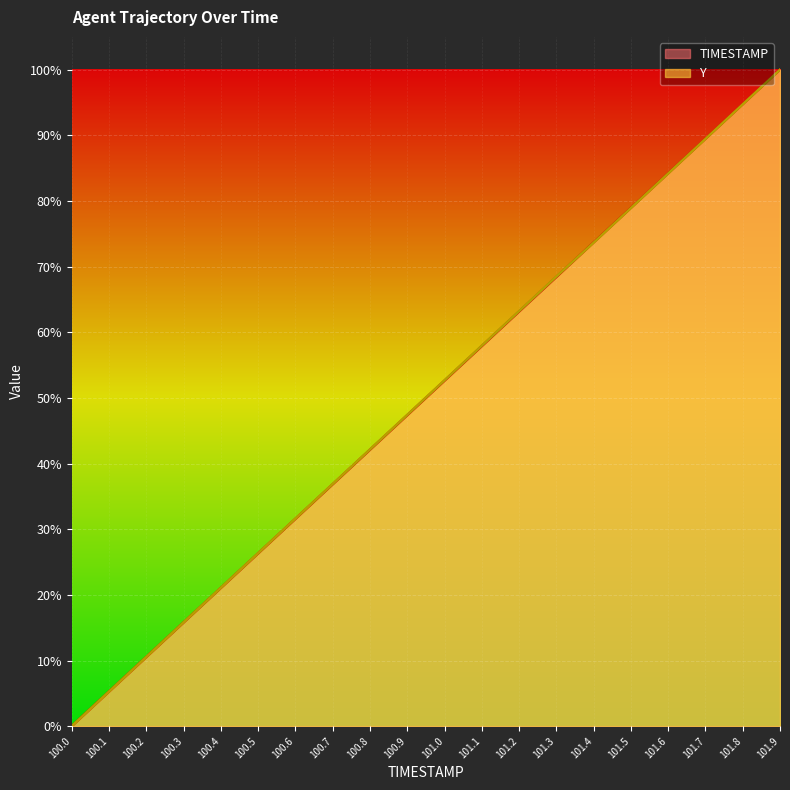

What is the maximum value shown in the chart?

100.0